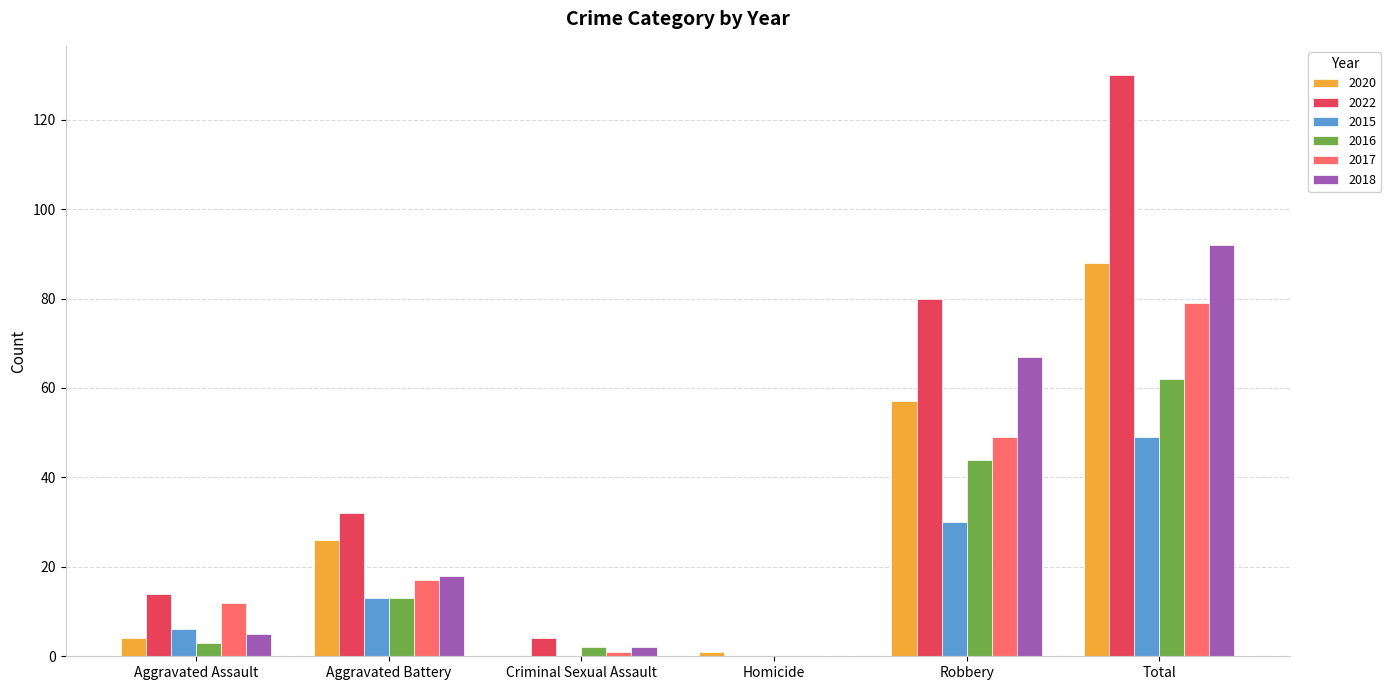

Are the bars horizontal?

No